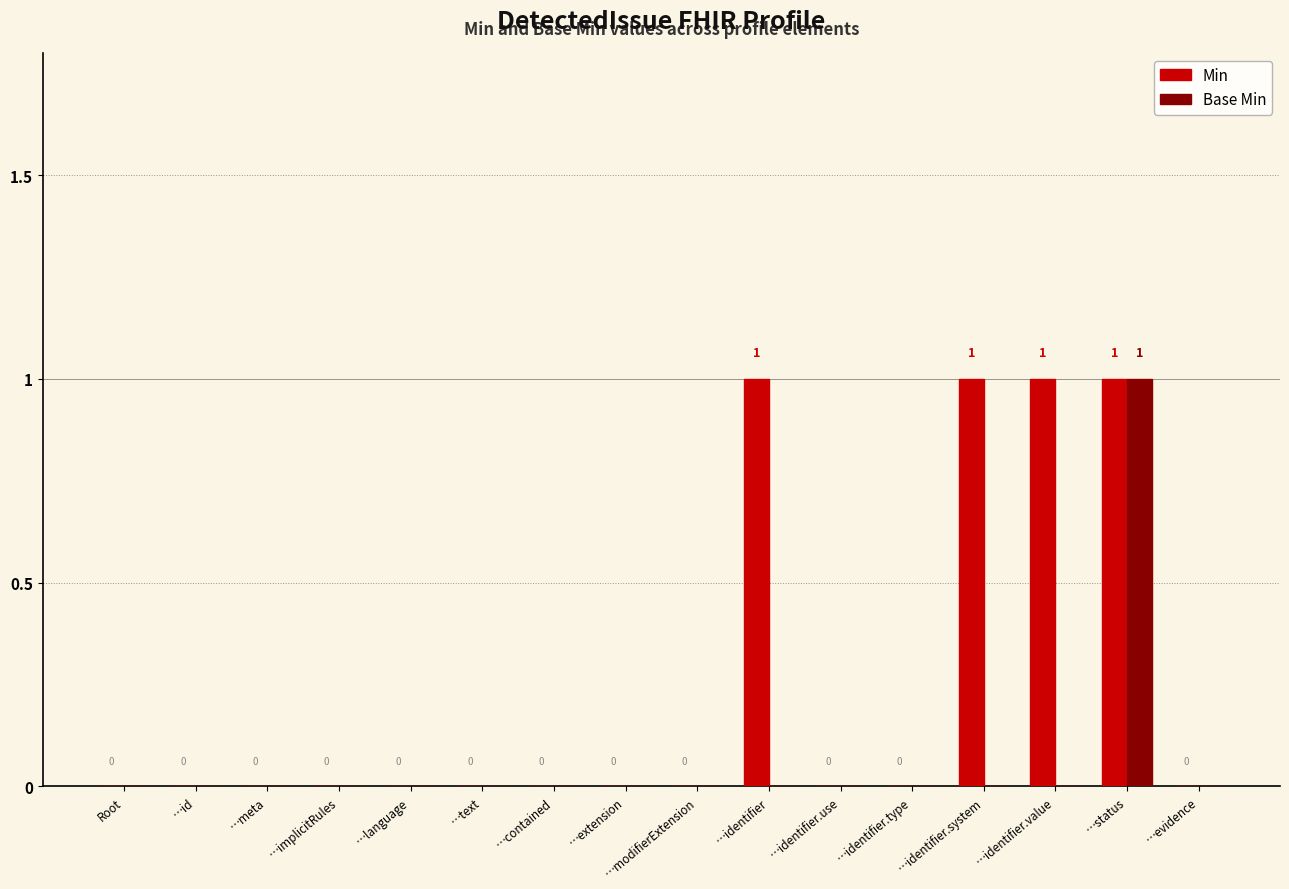

At which category is the sum across all series the highest?

…status